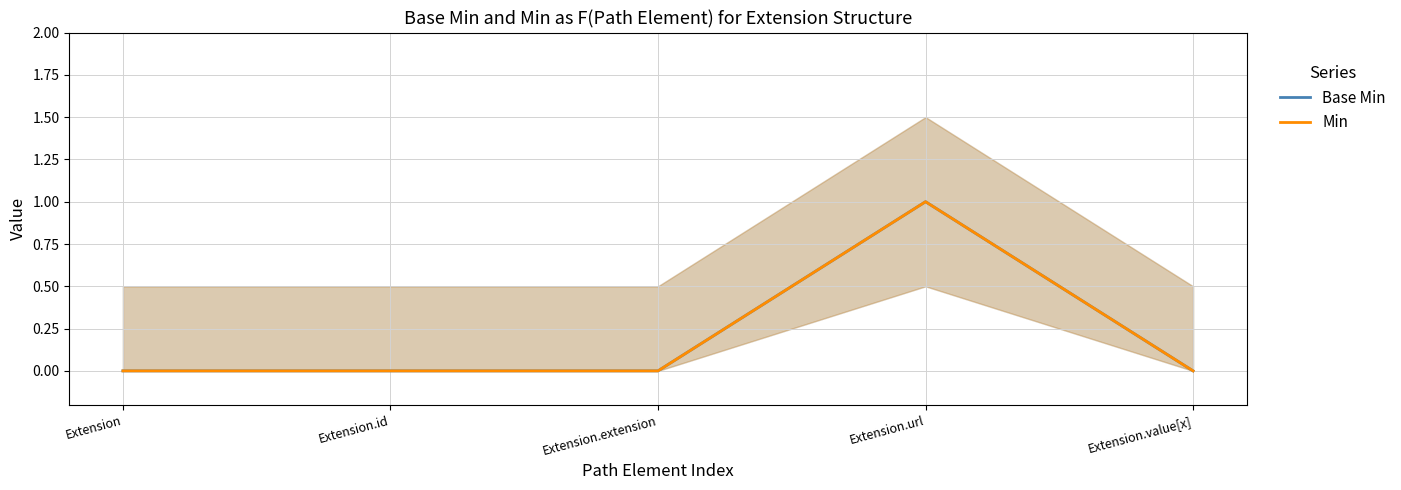

At which category is the sum across all series the highest?

Extension.url